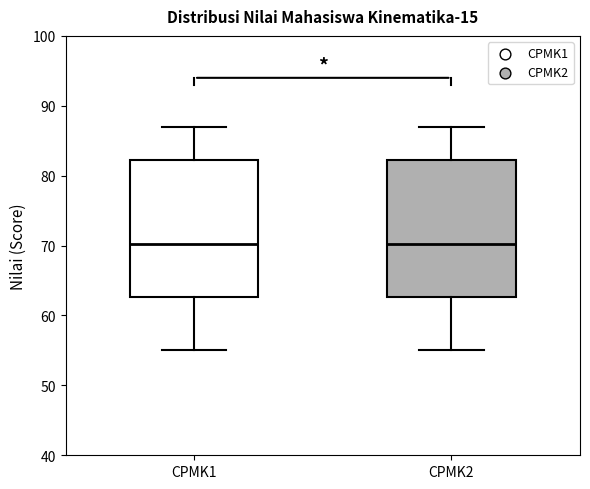

Where is the lower edge of the box for CPMK2 on the y-axis? The values are not printed on the chart, so give them approximately, as read against the axis.

63